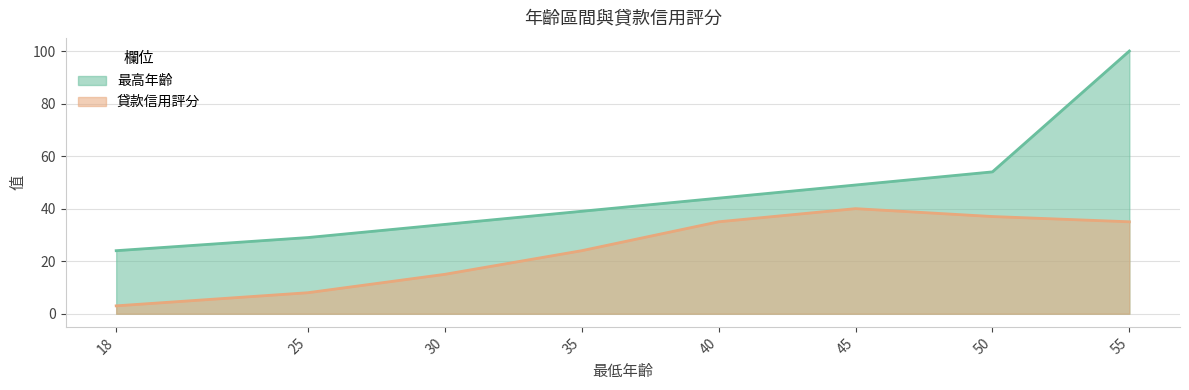

Reading left to right, extract all data points from this chart.

最高年齡: 24	29	34	39	44	49	54	100
貸款信用評分: 3	8	15	24	35	40	37	35